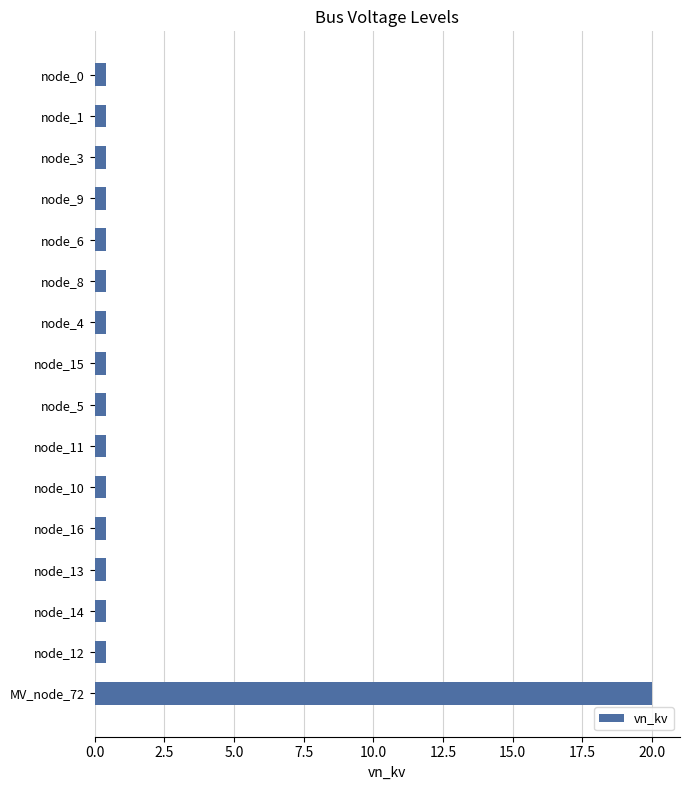

Reading top to bottom, what are all the values shown in this chart?

node_0=0.4	node_1=0.4	node_3=0.4	node_9=0.4	node_6=0.4	node_8=0.4	node_4=0.4	node_15=0.4	node_5=0.4	node_11=0.4	node_10=0.4	node_16=0.4	node_13=0.4	node_14=0.4	node_12=0.4	MV_node_72=20.0